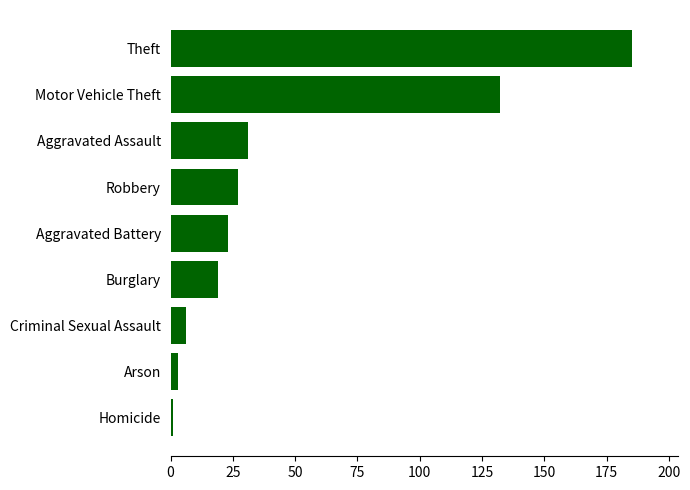

True or false: the data shows 83 at Theft.

False